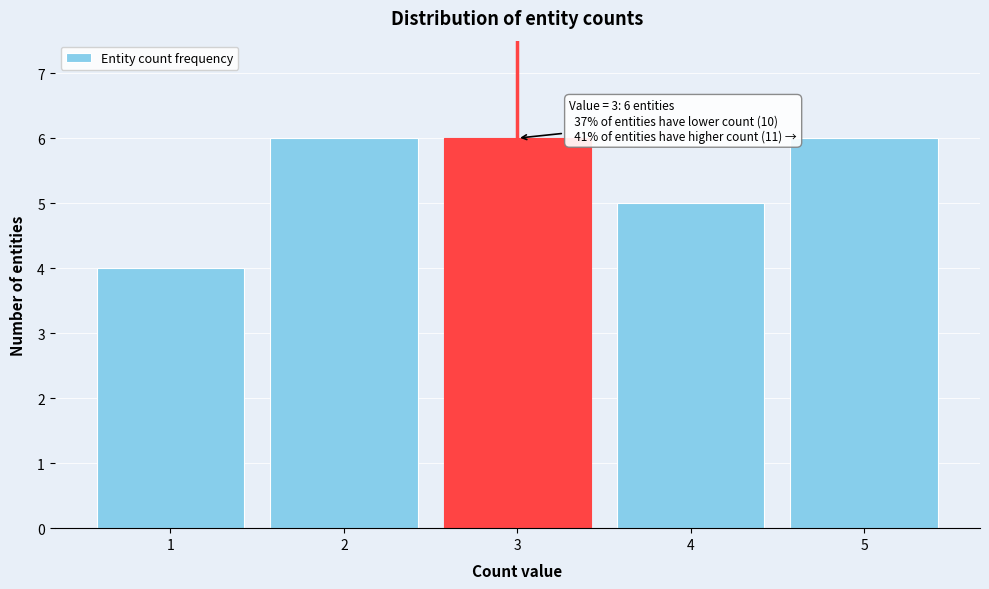

Reading left to right, what are all the values shown in this chart?

4	6	6	5	6